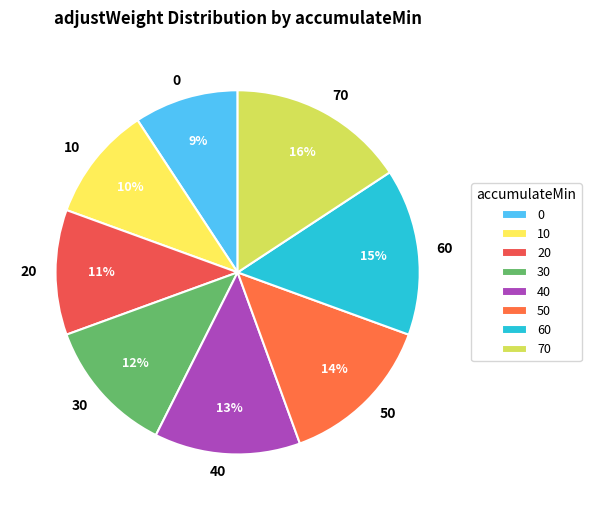

To the nearest percent, what portion does 50 represent?

14%